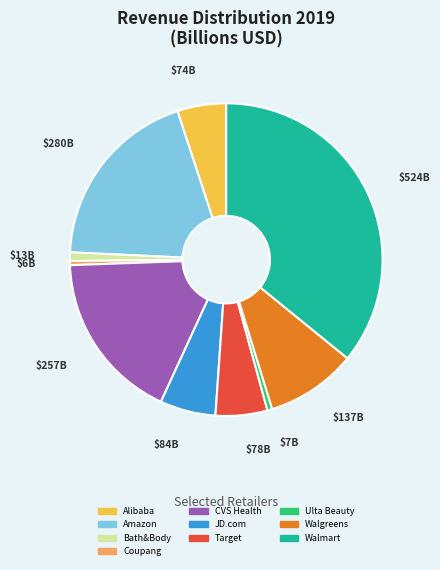

Is there a majority slice in this chart?

No